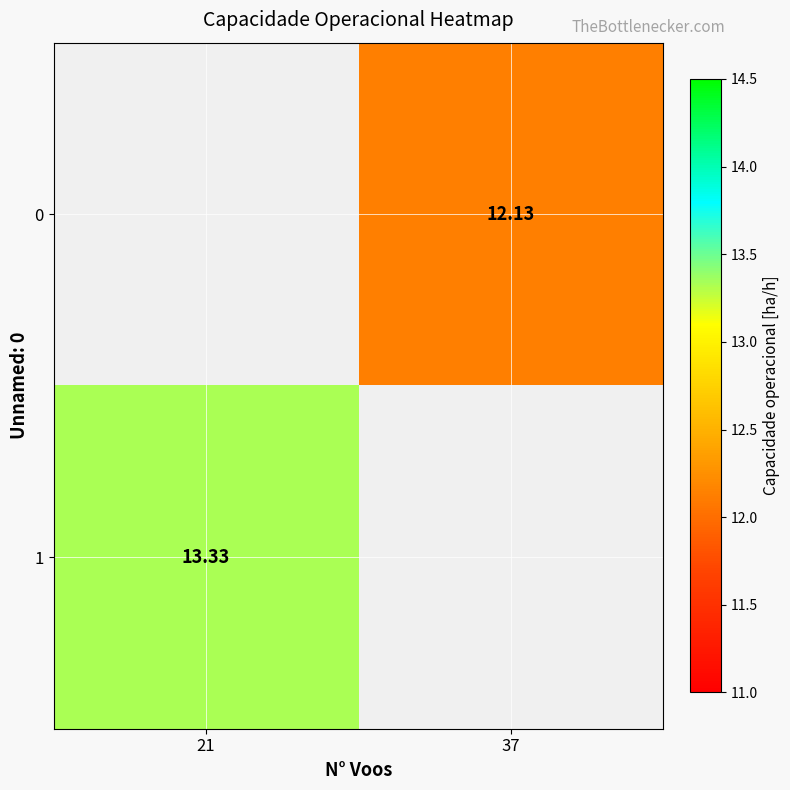

Is the value of 0 at 37 greater than the value of 1 at 21?

No